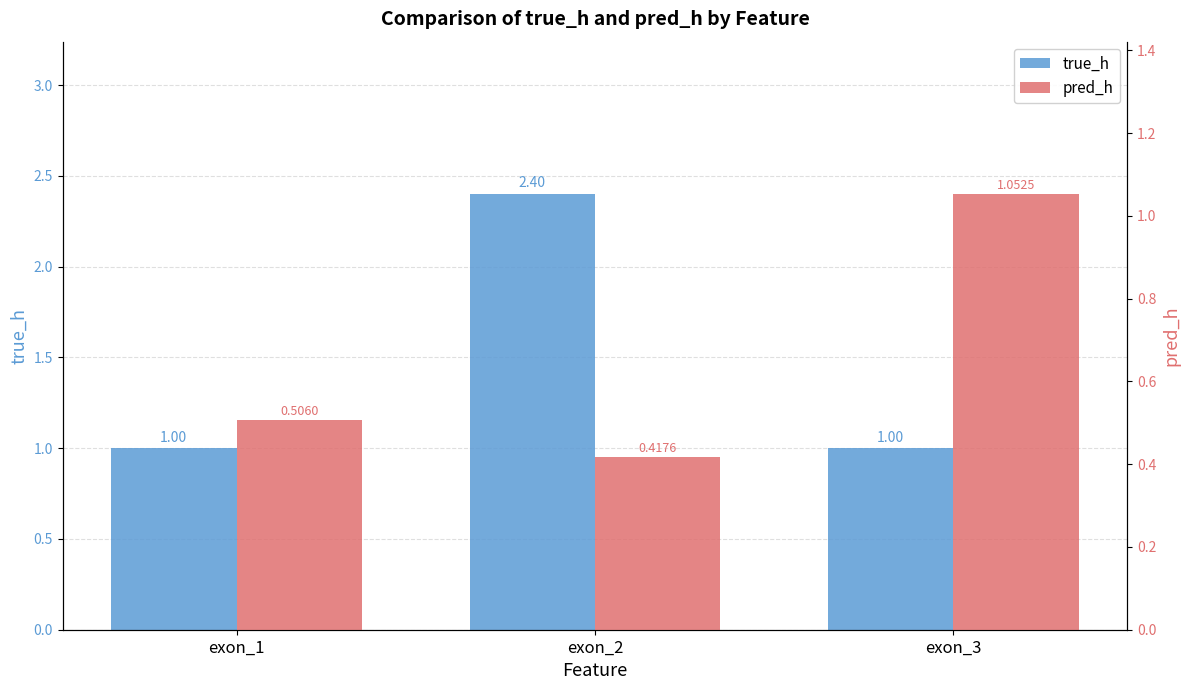

What is the smallest value displayed?

0.4